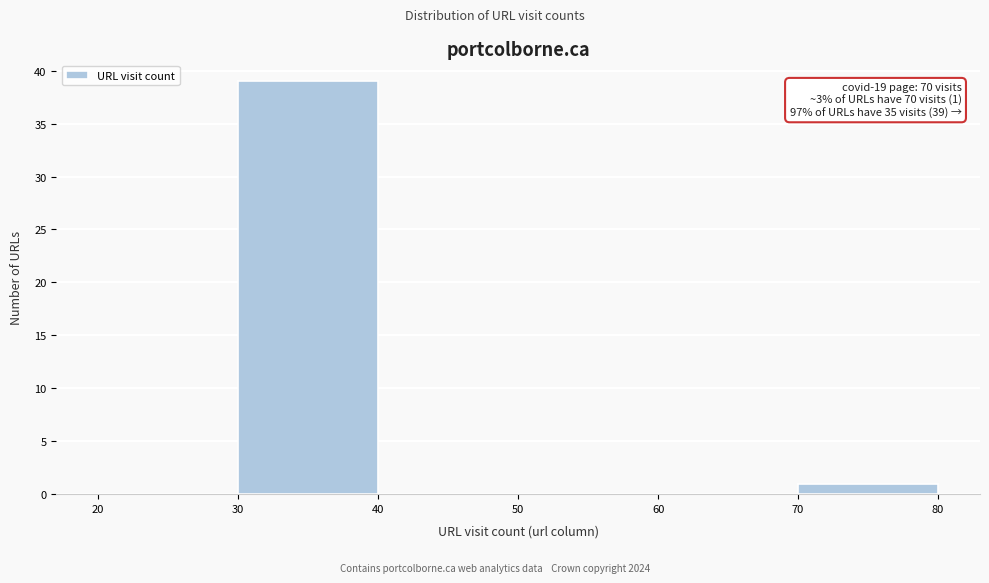

Which range on the x-axis has the tallest bar?

30 to 40